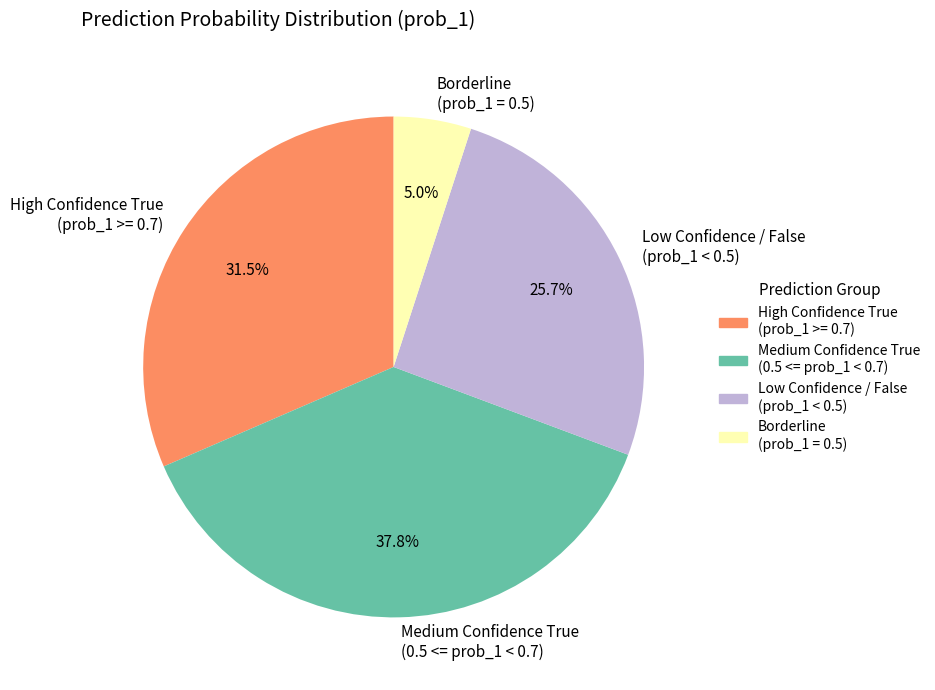

Which has a higher value, High Confidence True (prob_1 >= 0.7) or Borderline (prob_1 = 0.5)?

High Confidence True (prob_1 >= 0.7)